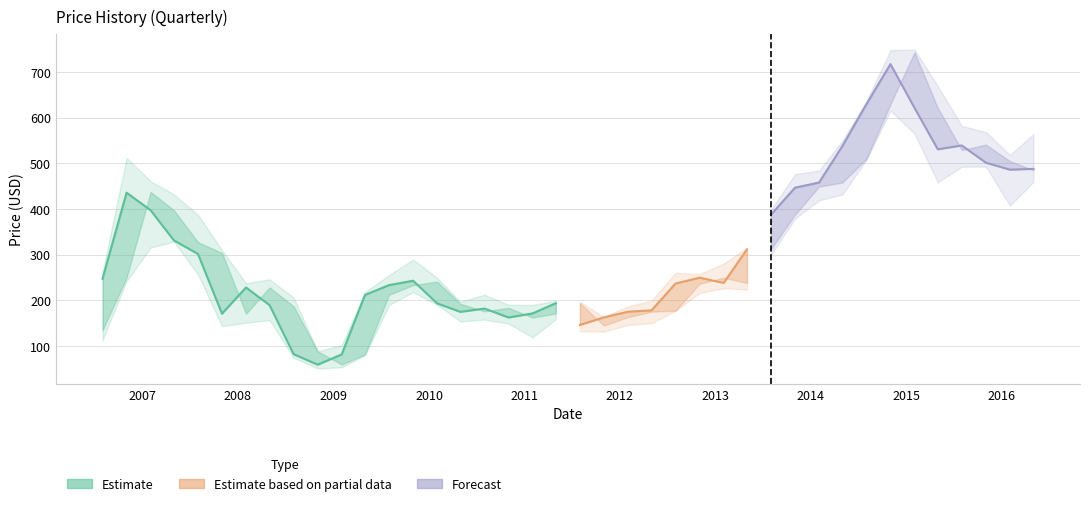

The Low series shows 60.8 at 2009-08-01. True or false?

False